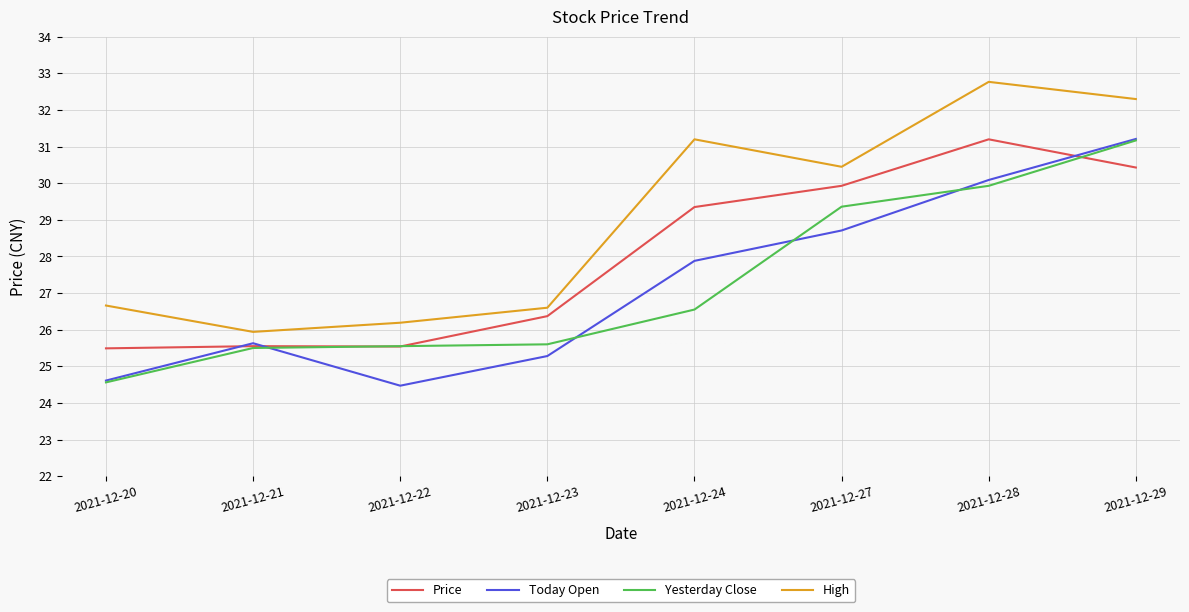

True or false: High has a value of 47.6 at 2021-12-29.

False